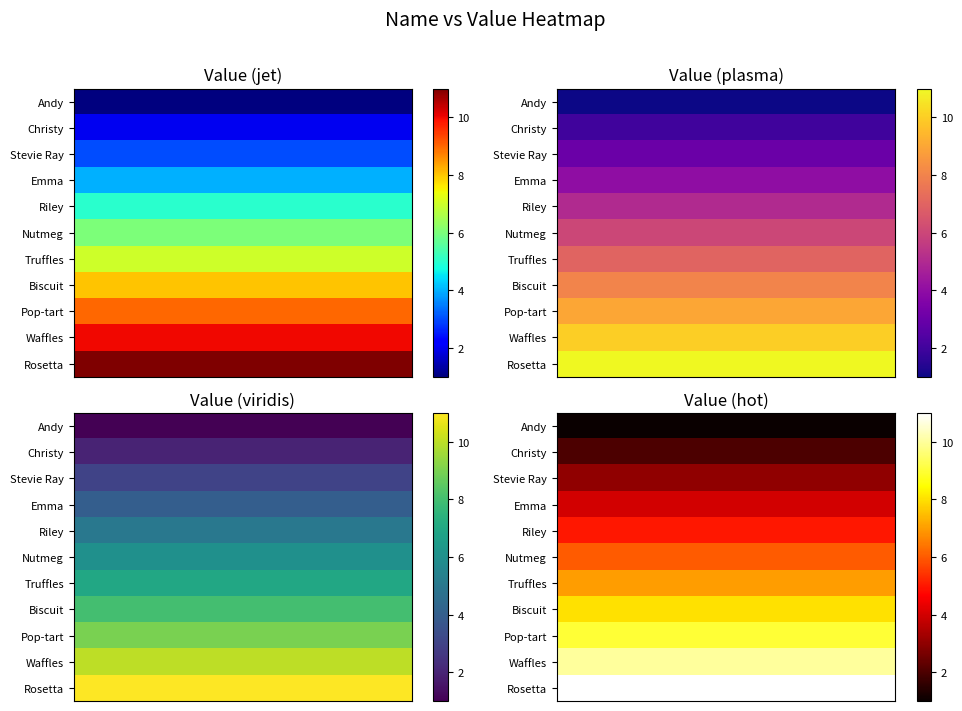

What is the average value of the Nutmeg series?

6